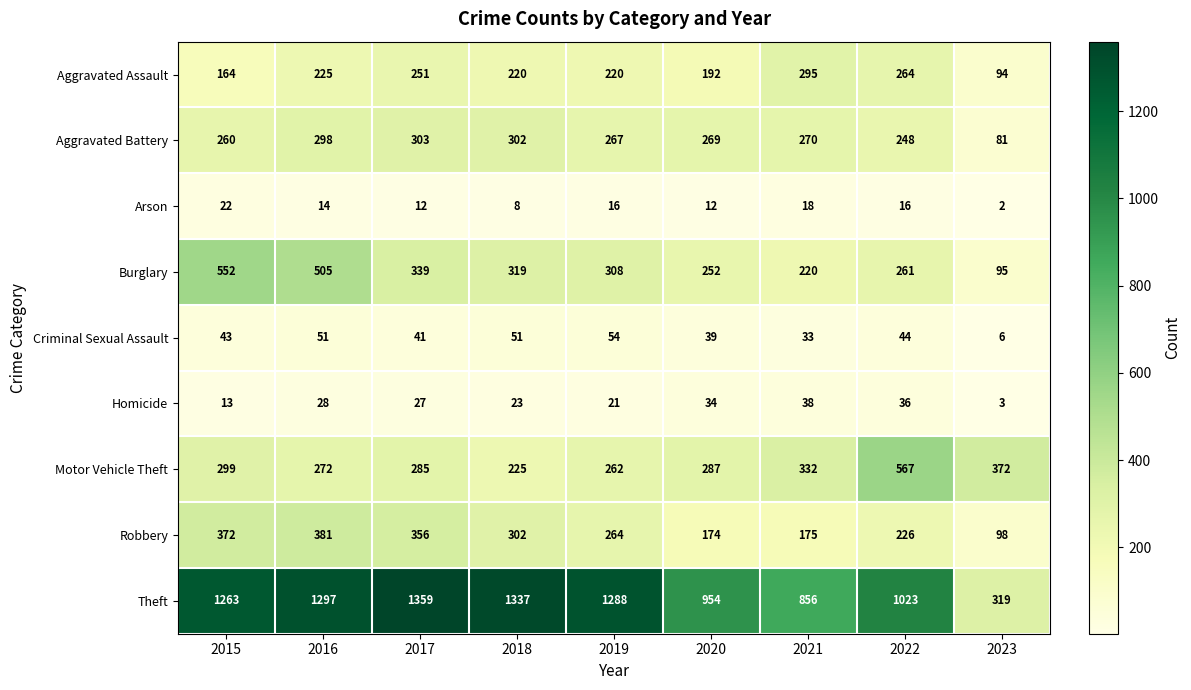

Is the value of Burglary at 2015 greater than the value of Homicide at 2022?

Yes